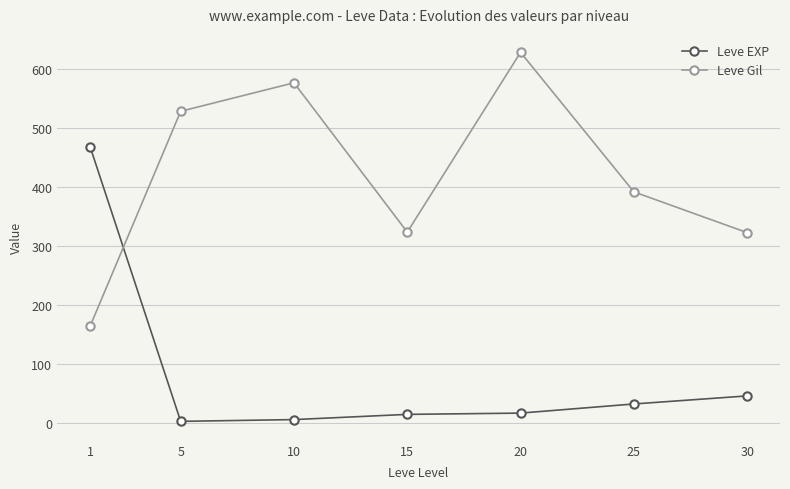

Rank the series by their maximum value, from lowest to highest.

Leve EXP, Leve Gil